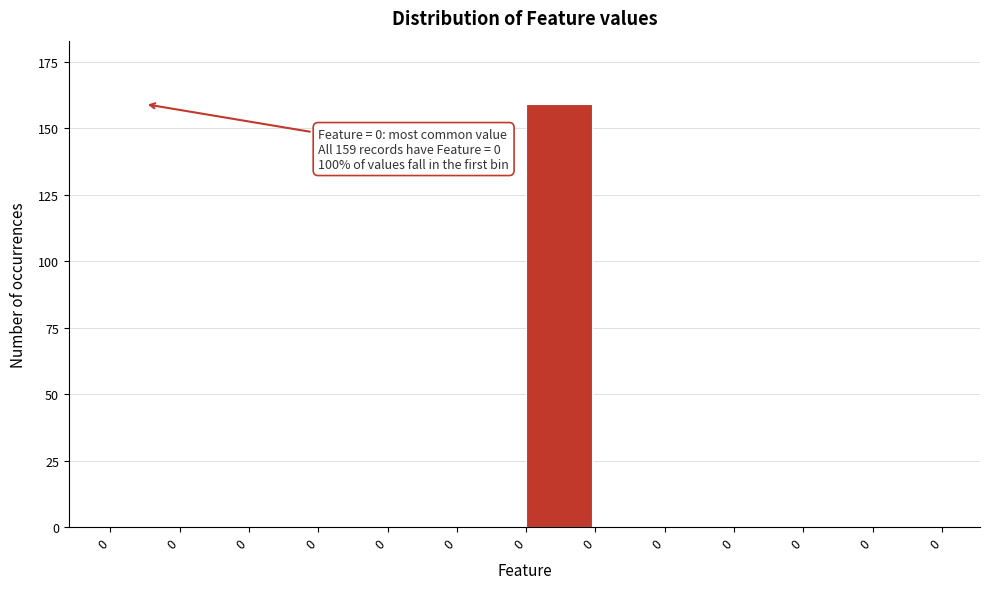

Are the bars horizontal?

No